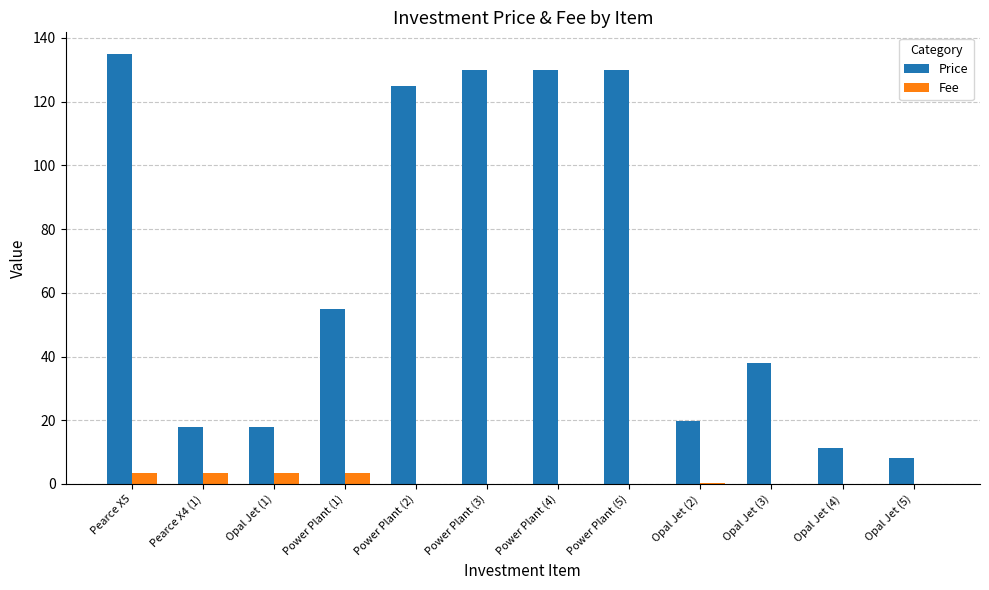

Are the bars horizontal?

No